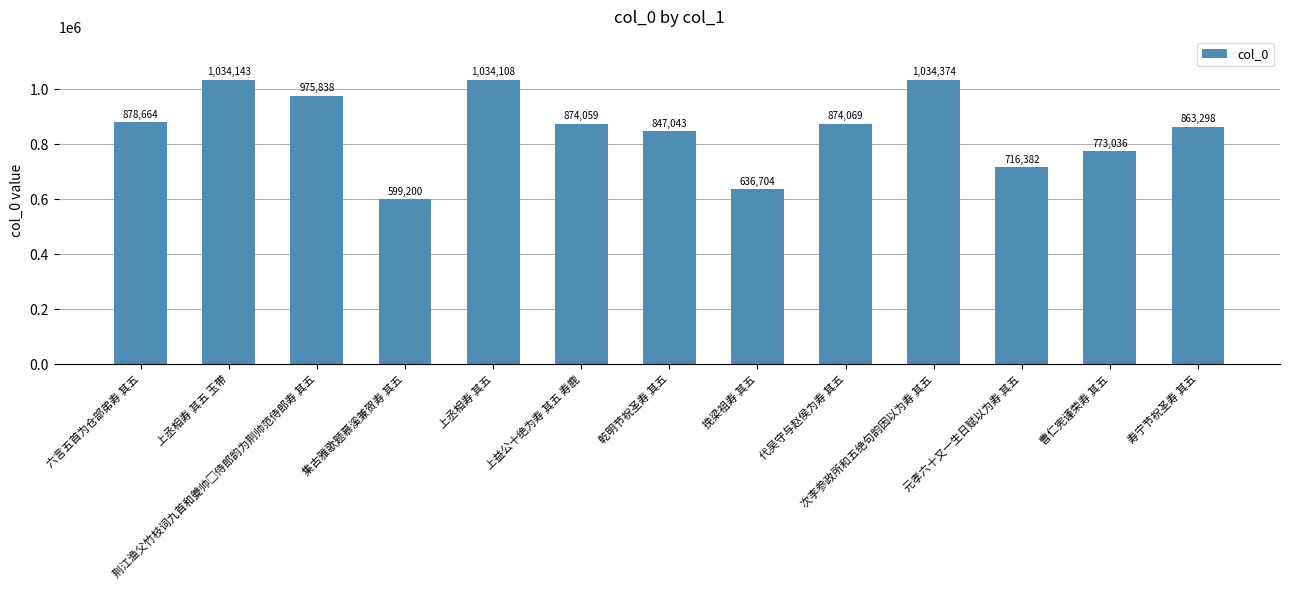

How many values are below 874059?

6